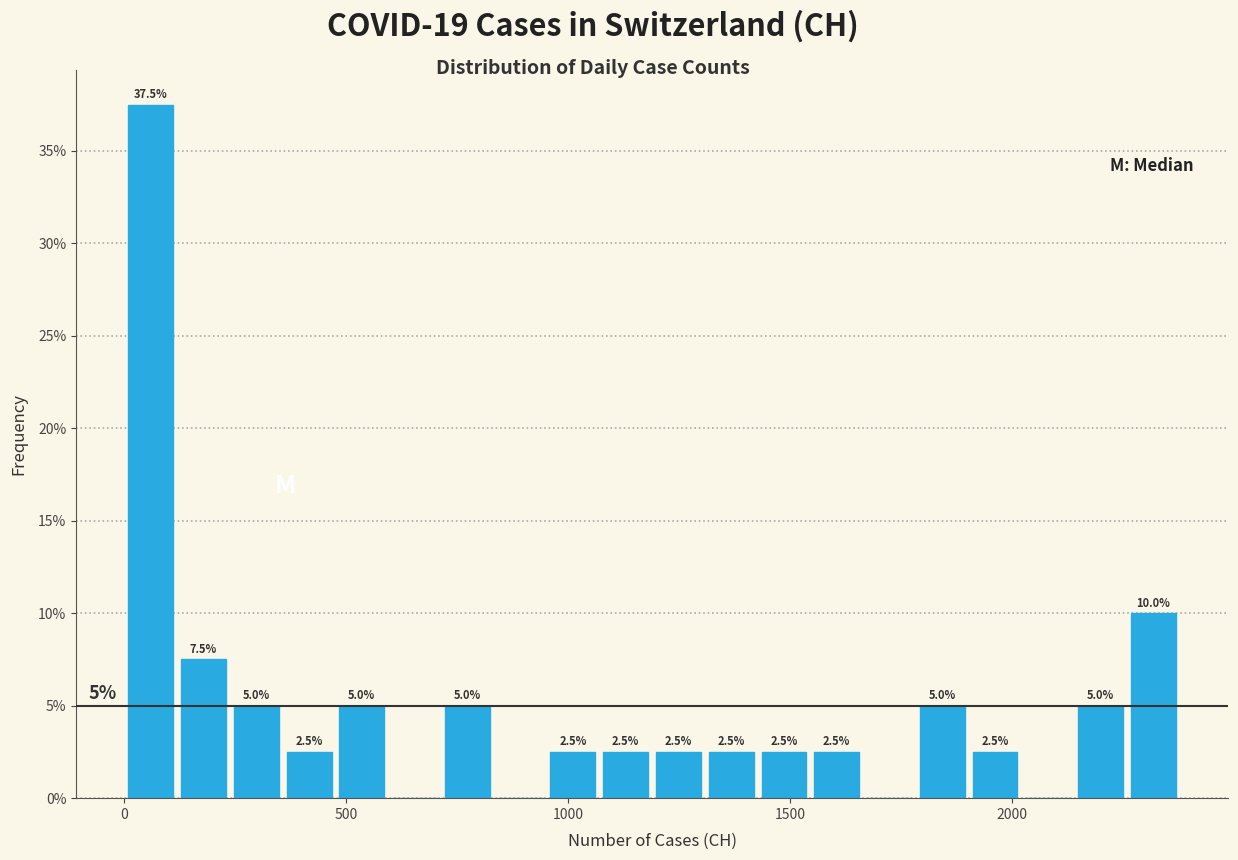

Around what value on the x-axis is the tallest bar? Give the approximate position of its centre, as read against the axis.

50